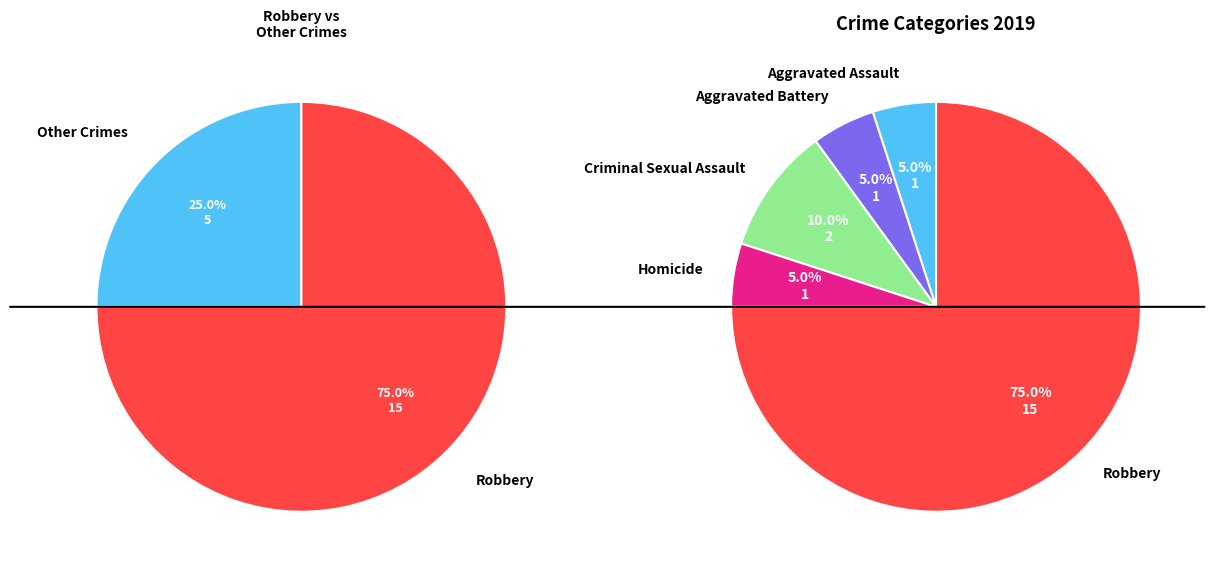

How many slices are in this pie chart?

5